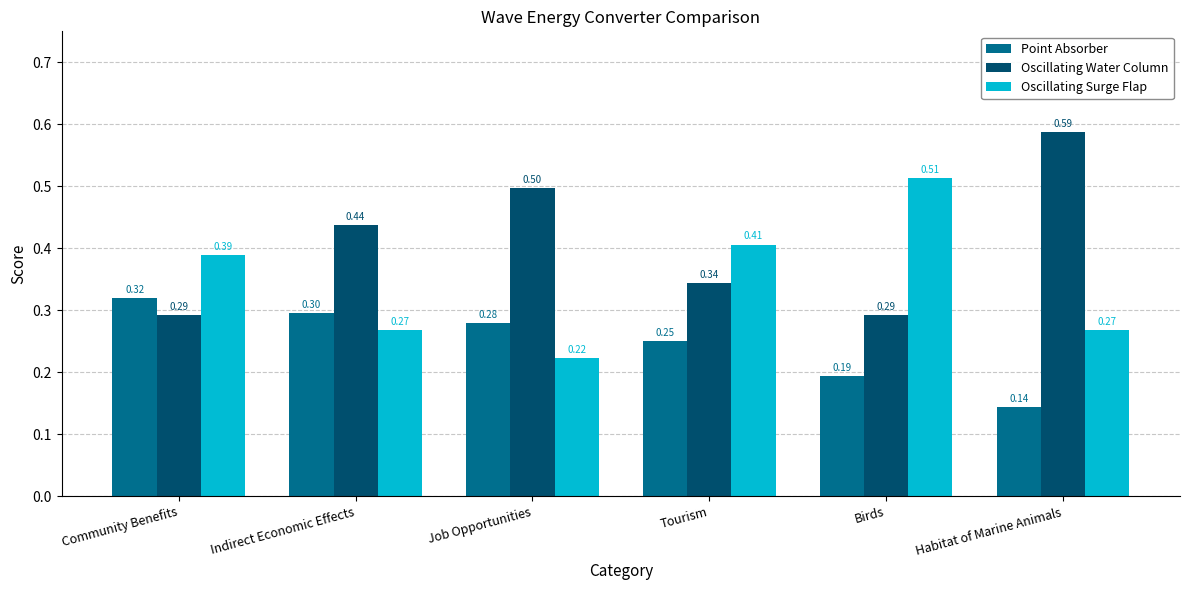

What is the label of the 6th bar from the left?

Habitat of Marine Animals